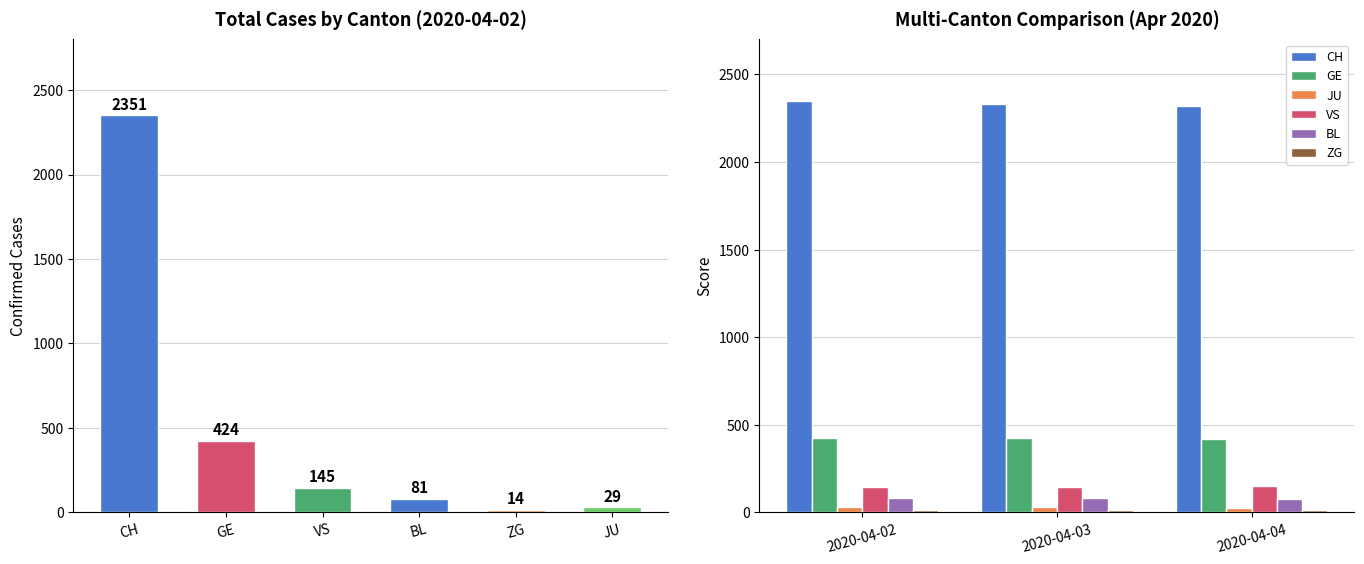

What is the average value of the JU series?

28